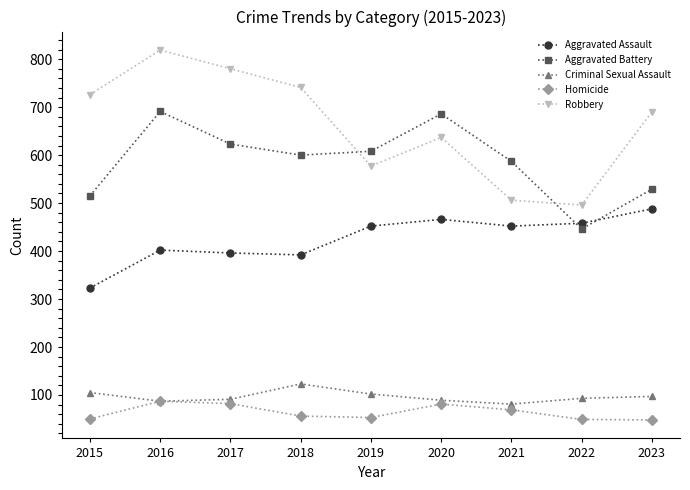

How many distinct data groups are displayed?

5